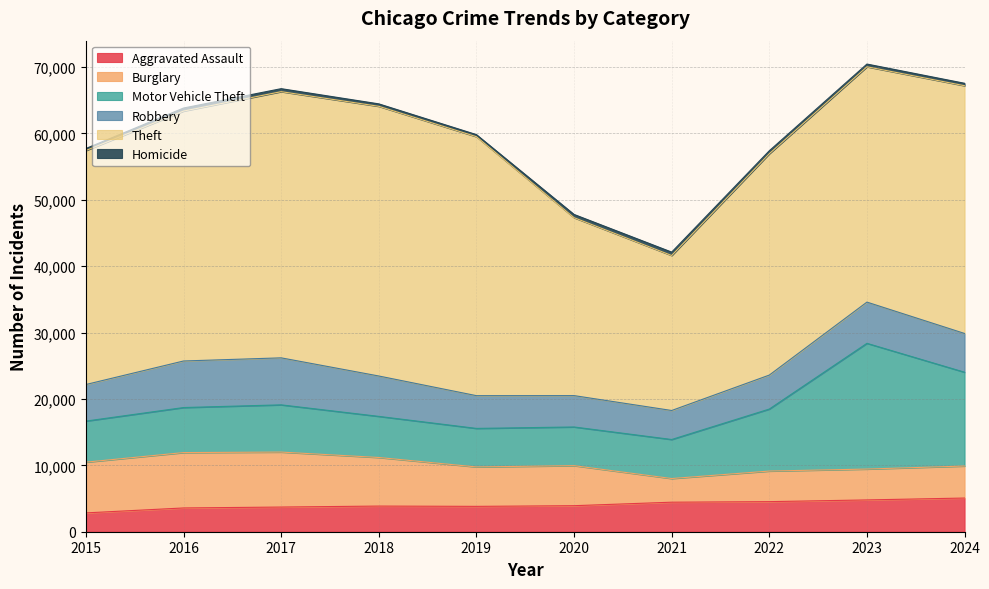

Does the chart display data point markers on the line(s)?

No